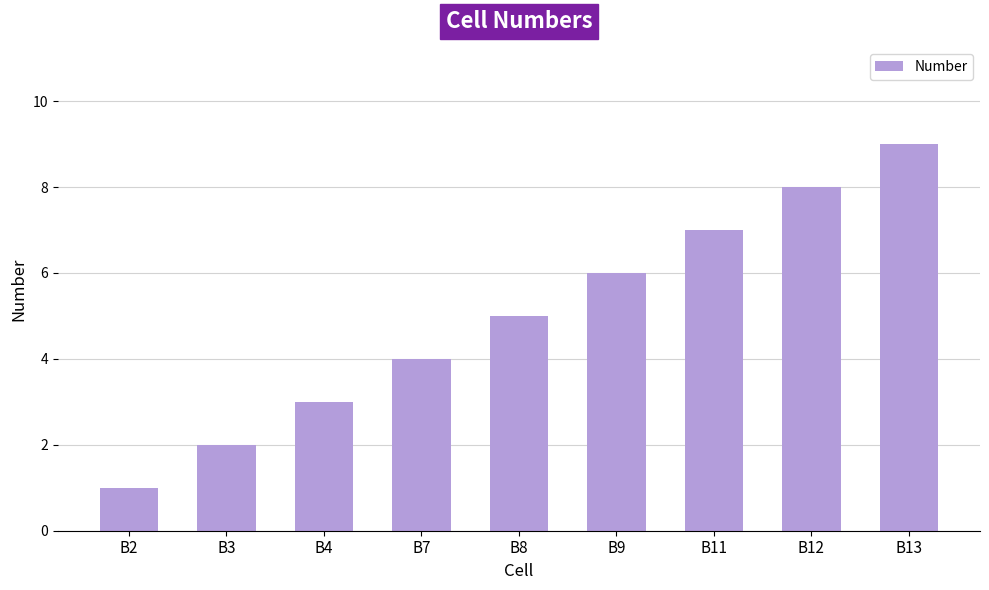

What is the value of the 6th bar from the left?

6